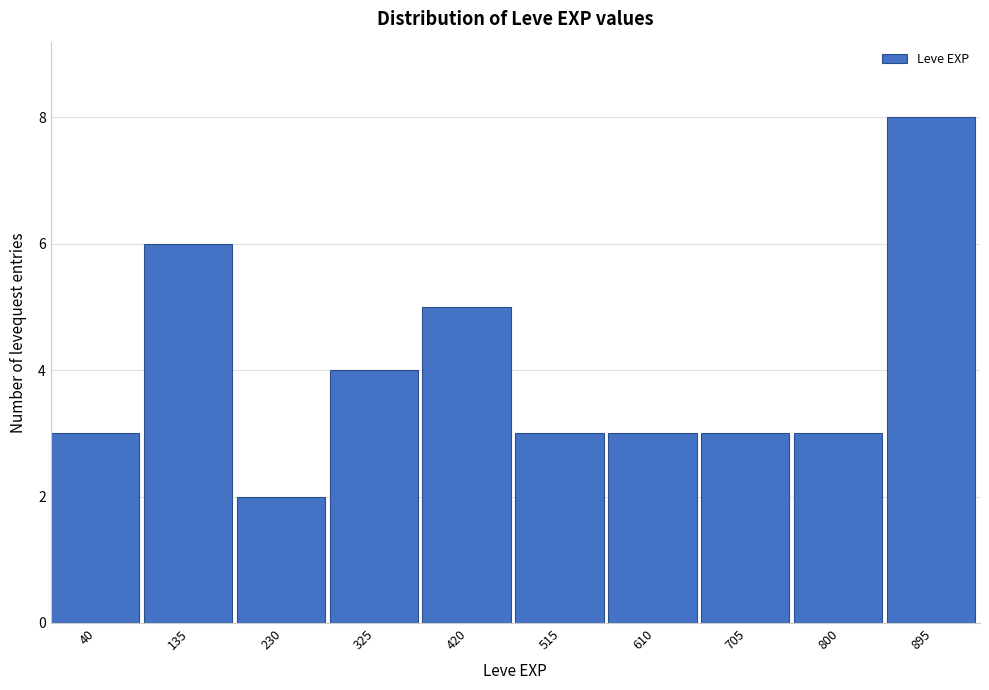

Reading right to left, transcribe all the data shown in this chart.

8	3	3	3	3	5	4	2	6	3